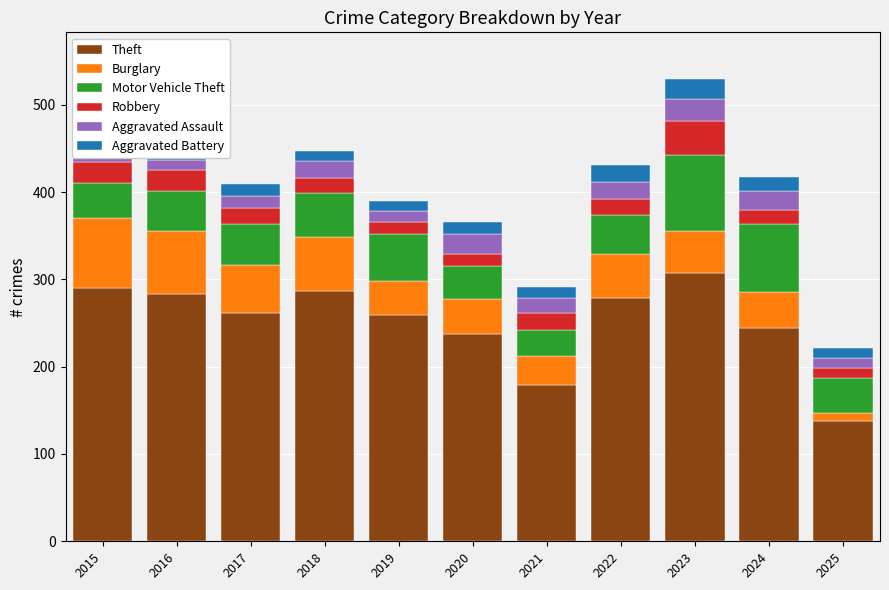

Is the value of Motor Vehicle Theft at 2020 greater than the value of Burglary at 2016?

No